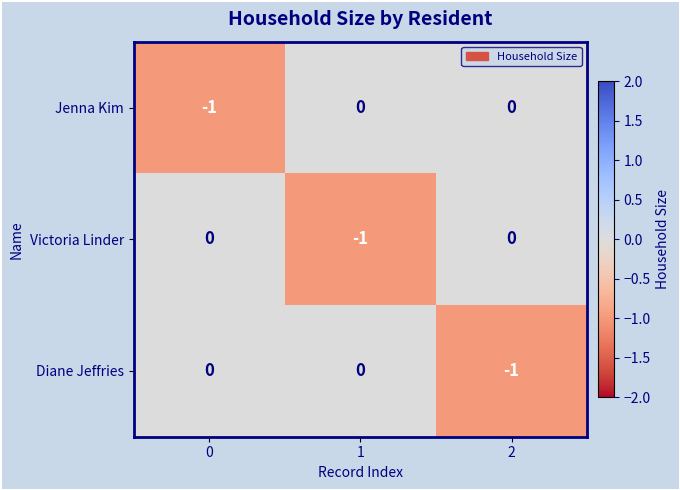

Is the value of Diane Jeffries at 1 greater than the value of Victoria Linder at 1?

Yes